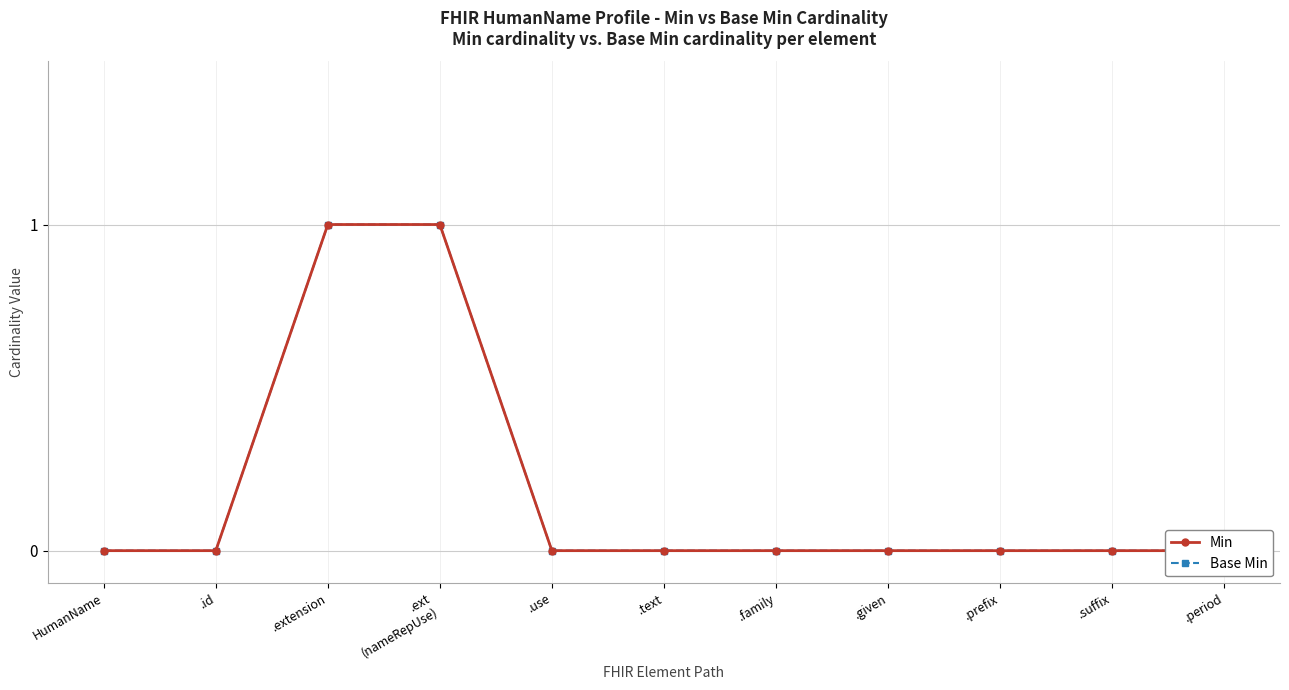

What is the difference between the second highest and minimum values in the Min series?

1